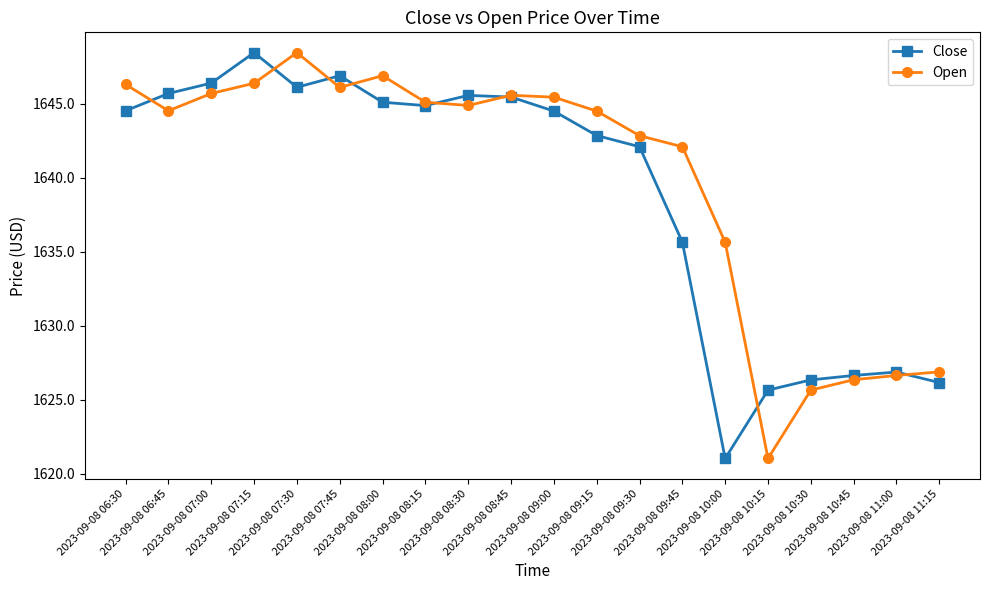

At how many categories does at least one series exceed 1627?

15